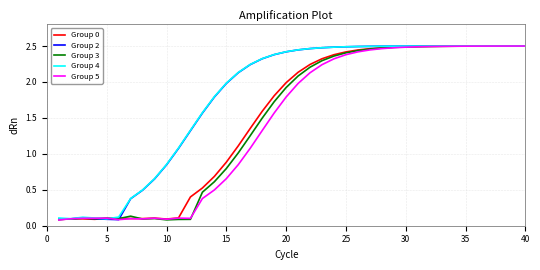

True or false: Group 5 and Group 3 cross at least once.

True